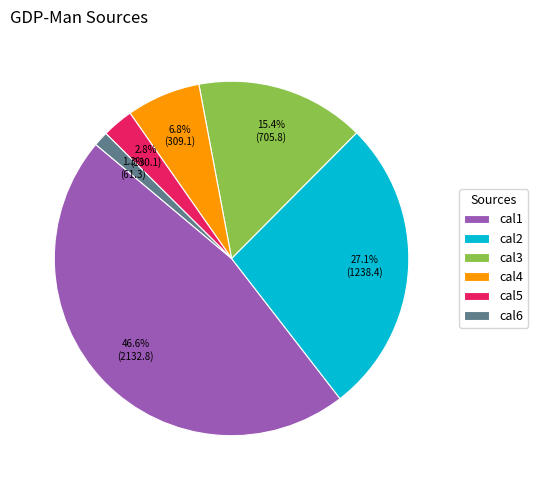

What is the total percentage of cal3 and cal4?

22.2%